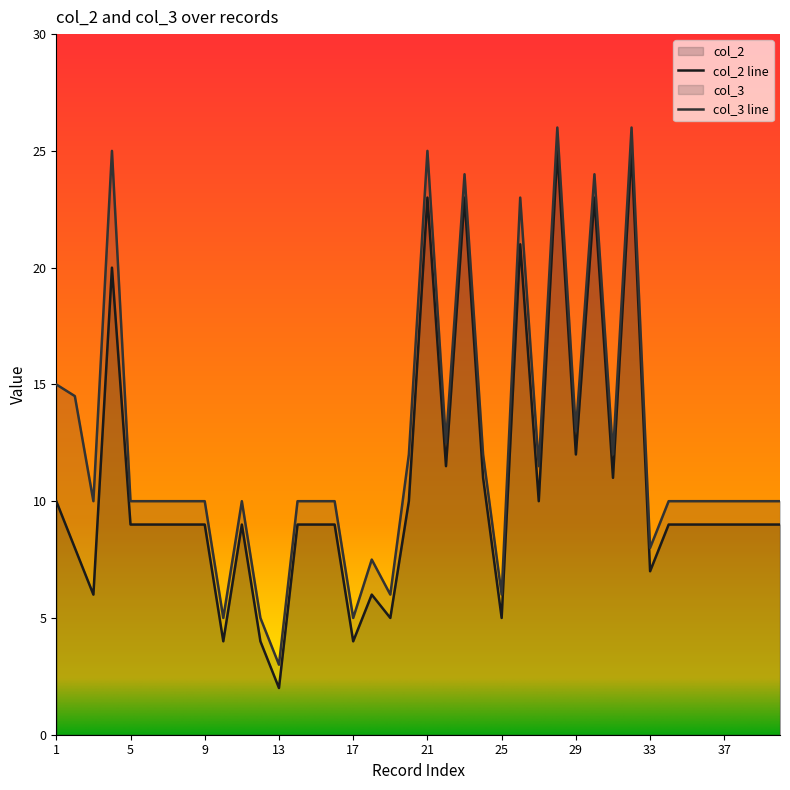

In col_2, how many points are higher than both neighbors (excluding endpoints)?

9